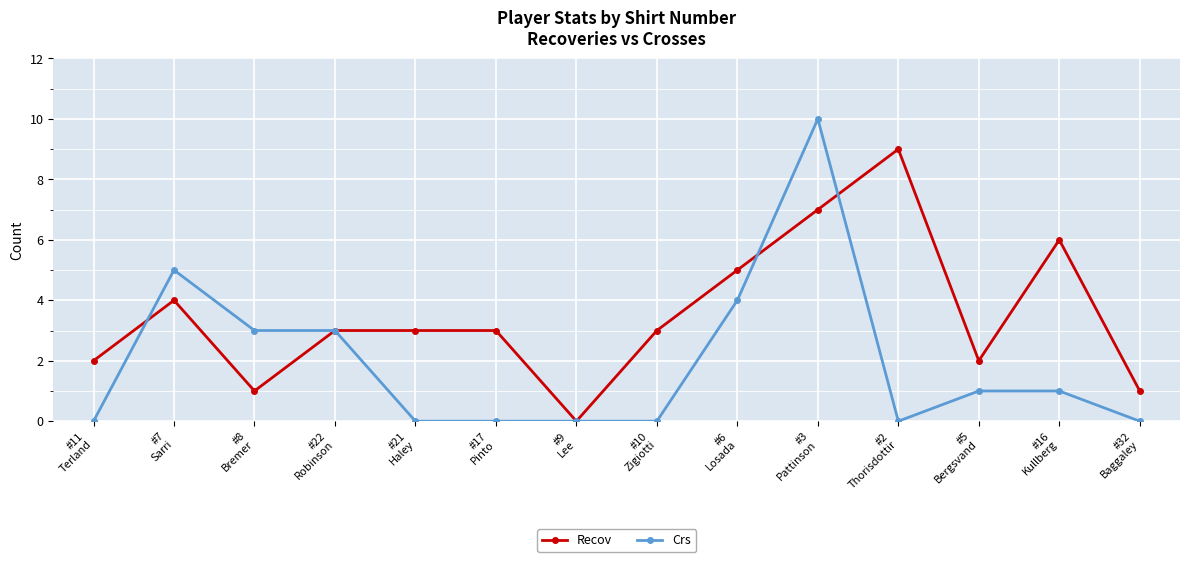

At which category does Recov reach its first local valley?

#8
Bremer